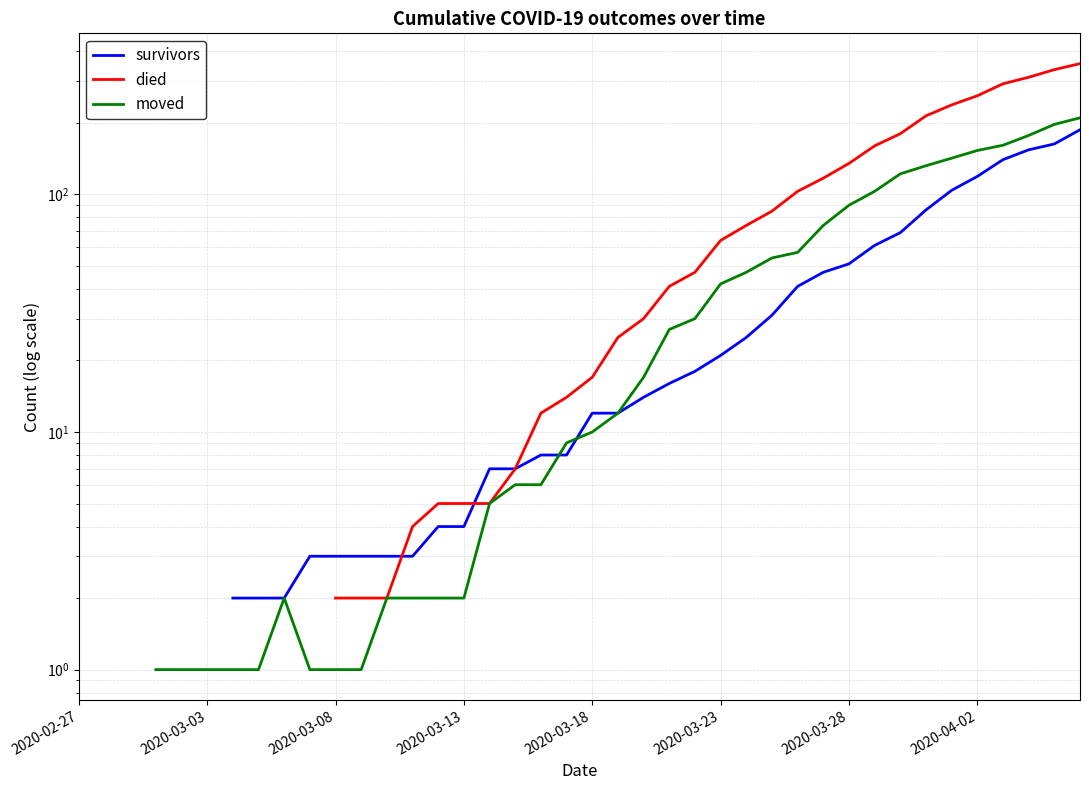

What is the maximum value shown in the chart?

355.0